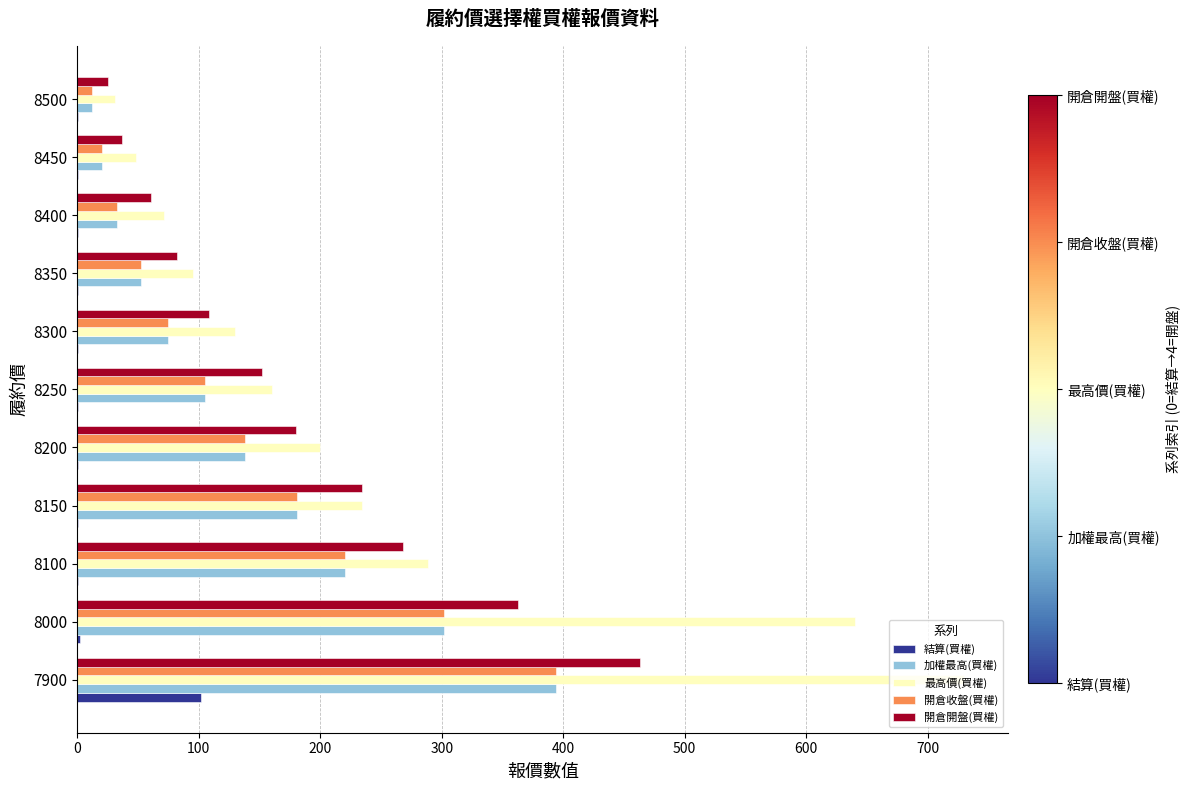

True or false: 開倉開盤(買權) has a value of 157.2 at 8100.

False